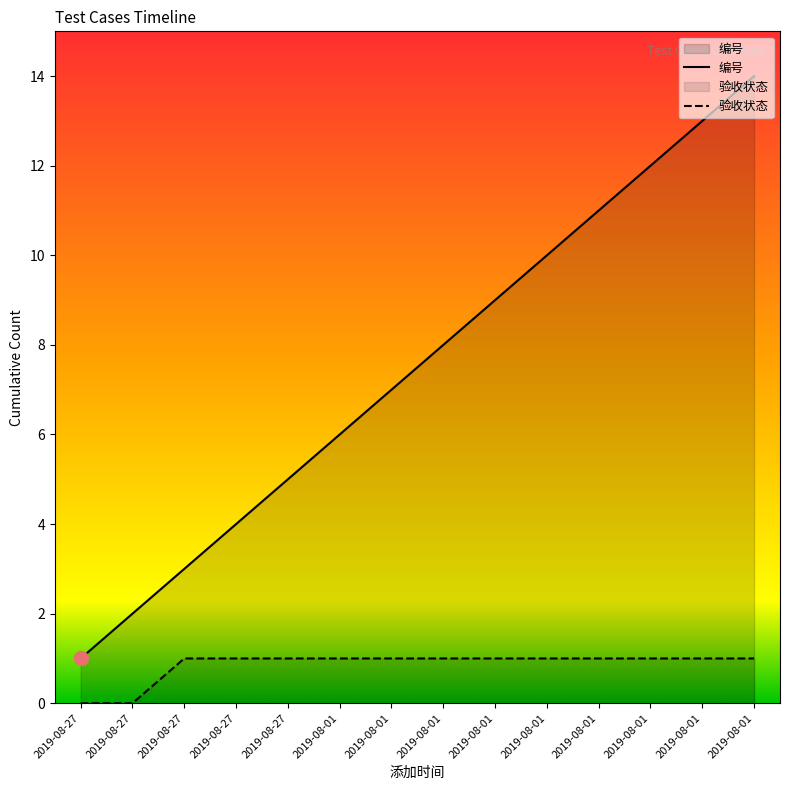

Reading left to right, extract all data points from this chart.

编号: 2019-08-27=1	2019-08-27=2	2019-08-27=3	2019-08-27=4	2019-08-27=5	2019-08-01=6	2019-08-01=7	2019-08-01=8	2019-08-01=9	2019-08-01=10	2019-08-01=11	2019-08-01=12	2019-08-01=13	2019-08-01=14
验收状态: 2019-08-27=0	2019-08-27=0	2019-08-27=1	2019-08-27=1	2019-08-27=1	2019-08-01=1	2019-08-01=1	2019-08-01=1	2019-08-01=1	2019-08-01=1	2019-08-01=1	2019-08-01=1	2019-08-01=1	2019-08-01=1